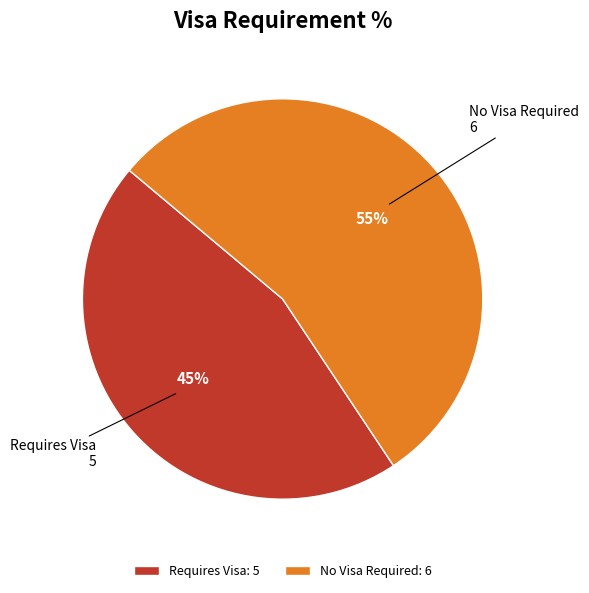

To the nearest percent, what is the average slice percentage?

50%